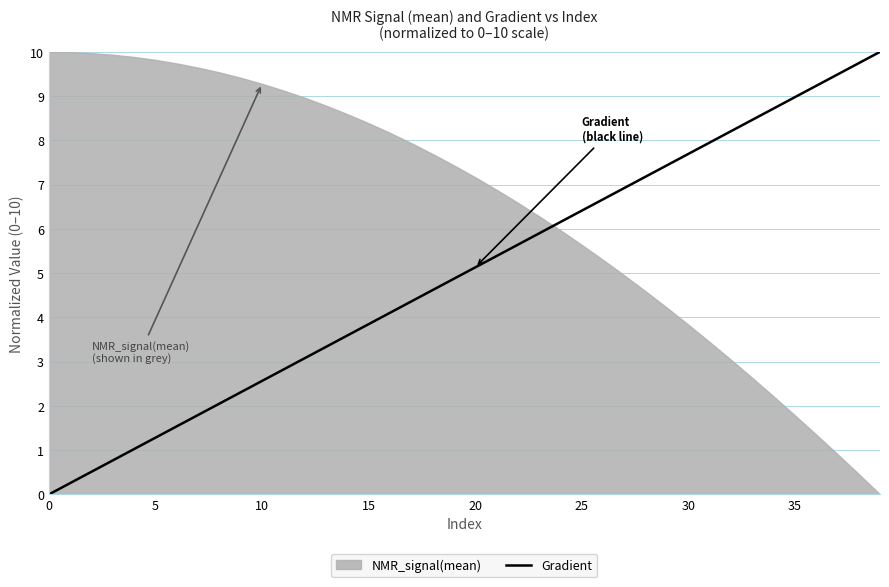

Reading left to right, extract all data points from this chart.

0.0	0.3	0.5	0.8	1.0	1.3	1.5	1.8	2.1	2.3	2.6	2.8	3.1	3.3	3.6	3.8	4.1	4.4	4.6	4.9	5.1	5.4	5.6	5.9	6.2	6.4	6.7	6.9	7.2	7.4	7.7	7.9	8.2	8.5	8.7	9.0	9.2	9.5	9.7	10.0